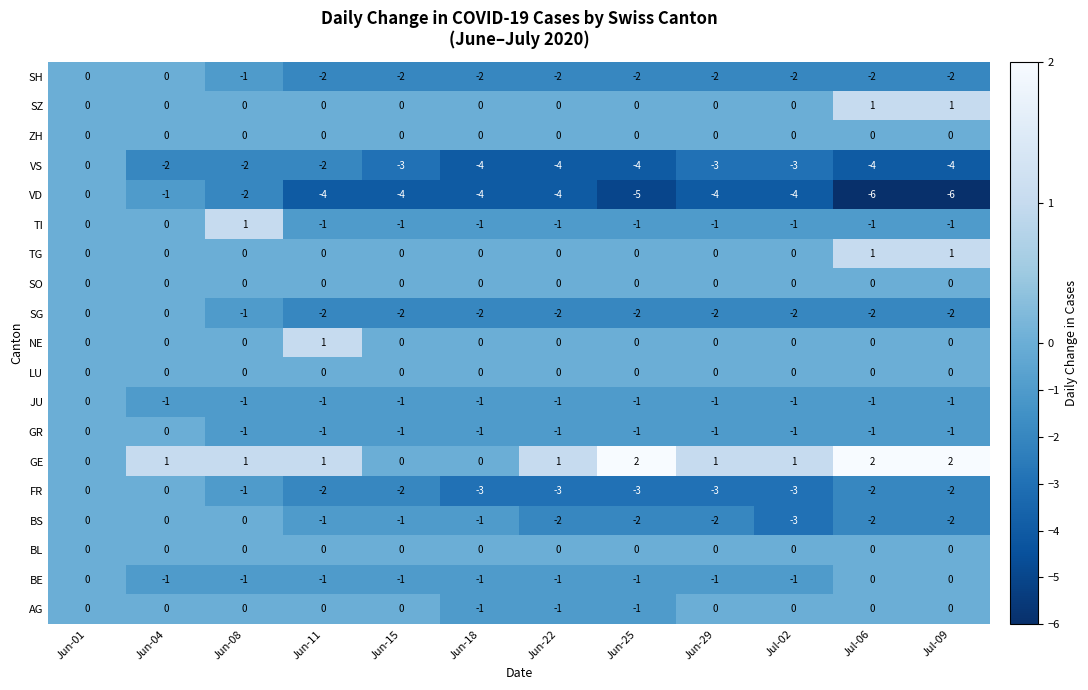

What is the minimum value shown in the chart?

-6